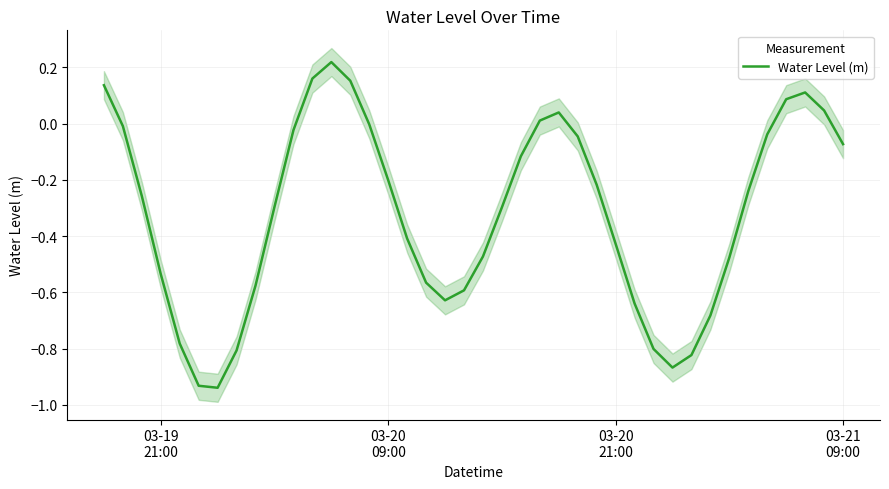

Reading left to right, list all the values displayed in this chart.

0.1	-0.0	-0.3	-0.5	-0.8	-0.9	-0.9	-0.8	-0.6	-0.3	-0.0	0.2	0.2	0.2	-0.0	-0.2	-0.4	-0.6	-0.6	-0.6	-0.5	-0.3	-0.1	0.0	0.0	-0.0	-0.2	-0.4	-0.6	-0.8	-0.9	-0.8	-0.7	-0.5	-0.2	-0.0	0.1	0.1	0.0	-0.1